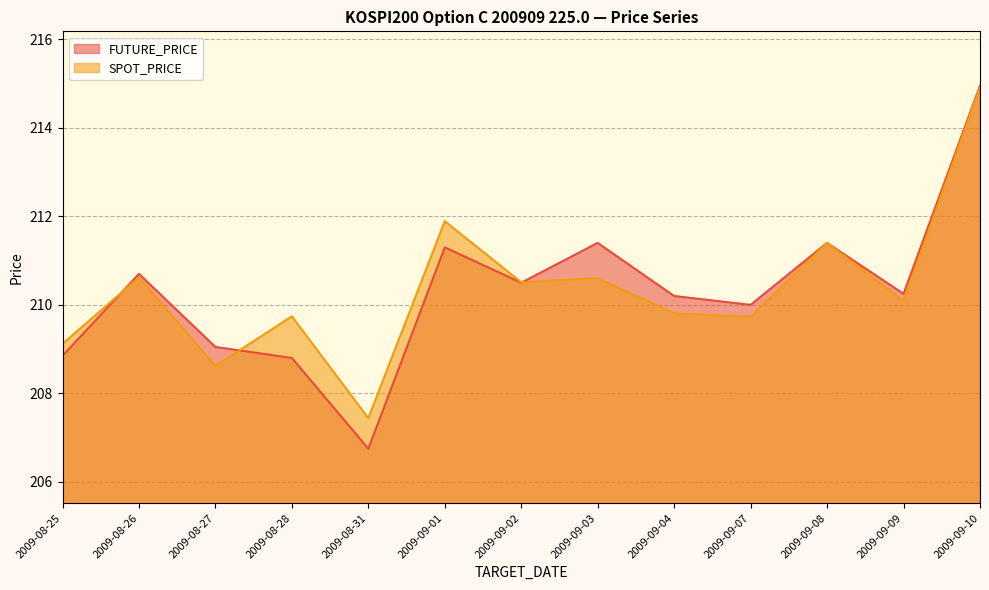

How many data points does each series have?

13